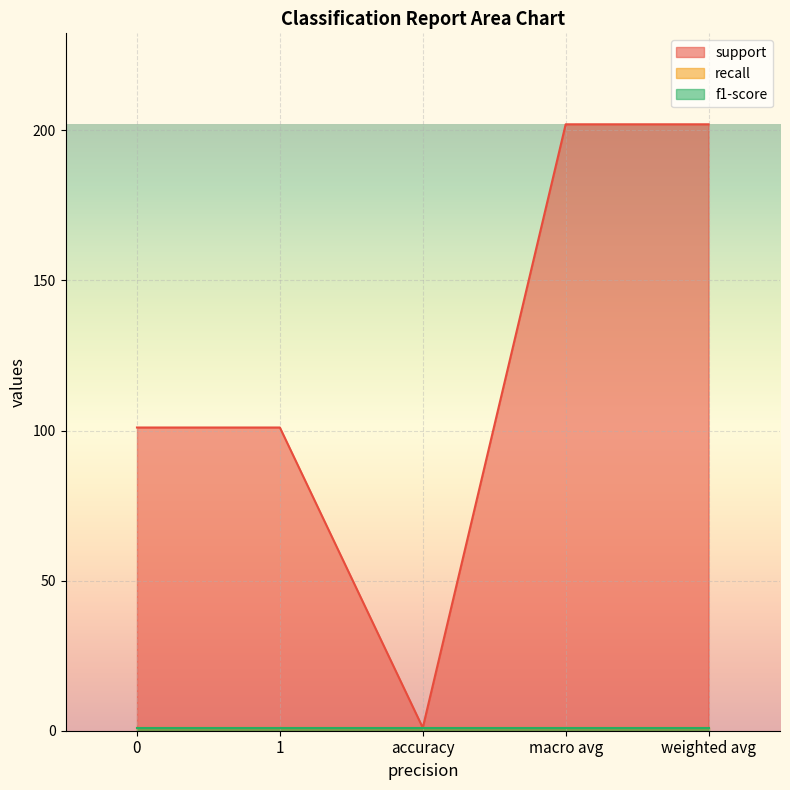

True or false: support and recall intersect in this chart.

False